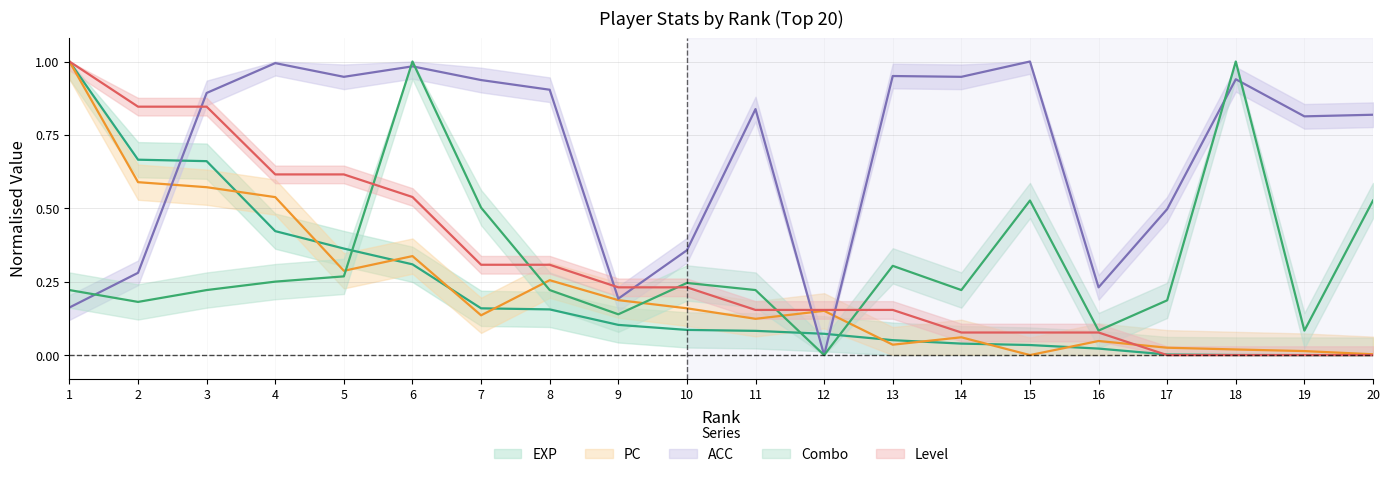

How many series are shown in this chart?

5